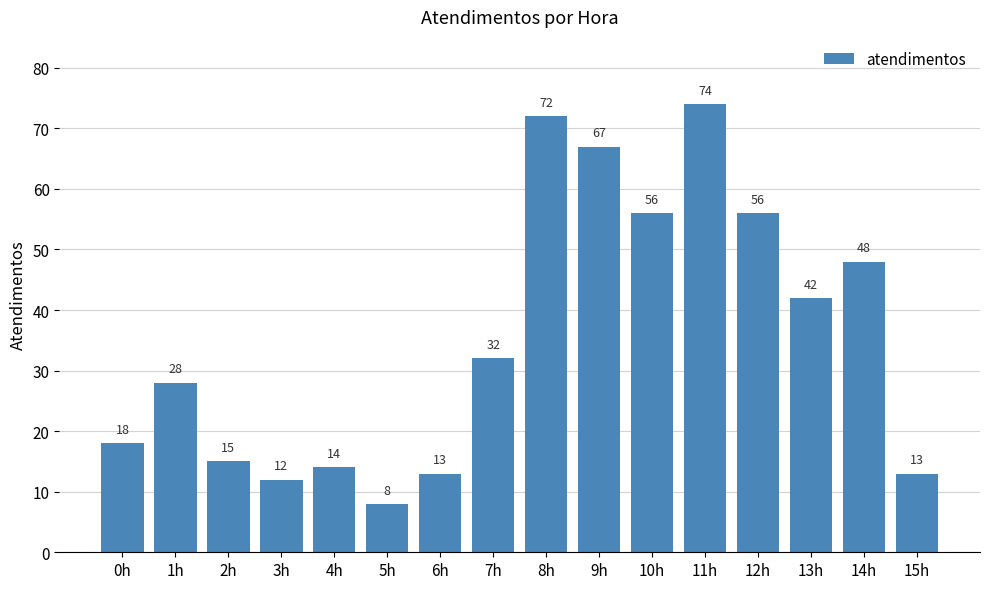

What is the minimum value shown in the chart?

8